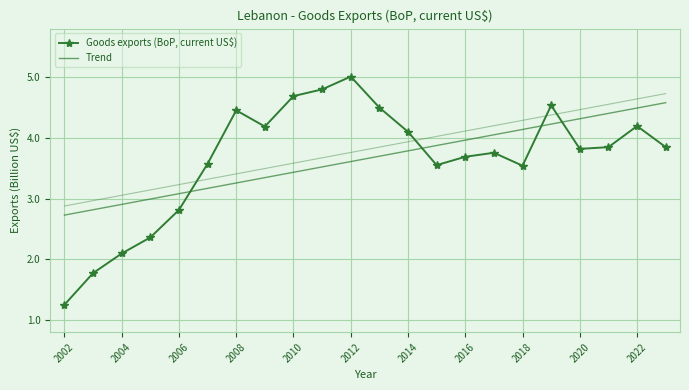

What is the average value of the Trend series?

3.7